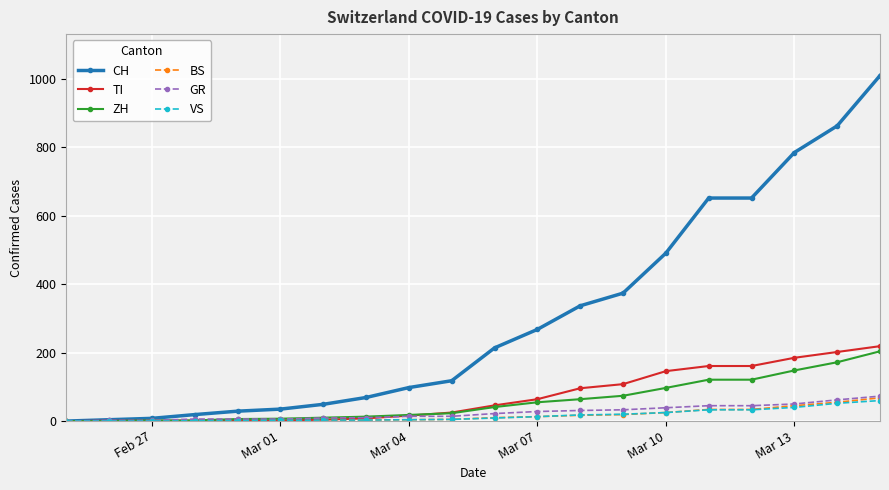

Which series has the widest spread of values?

CH